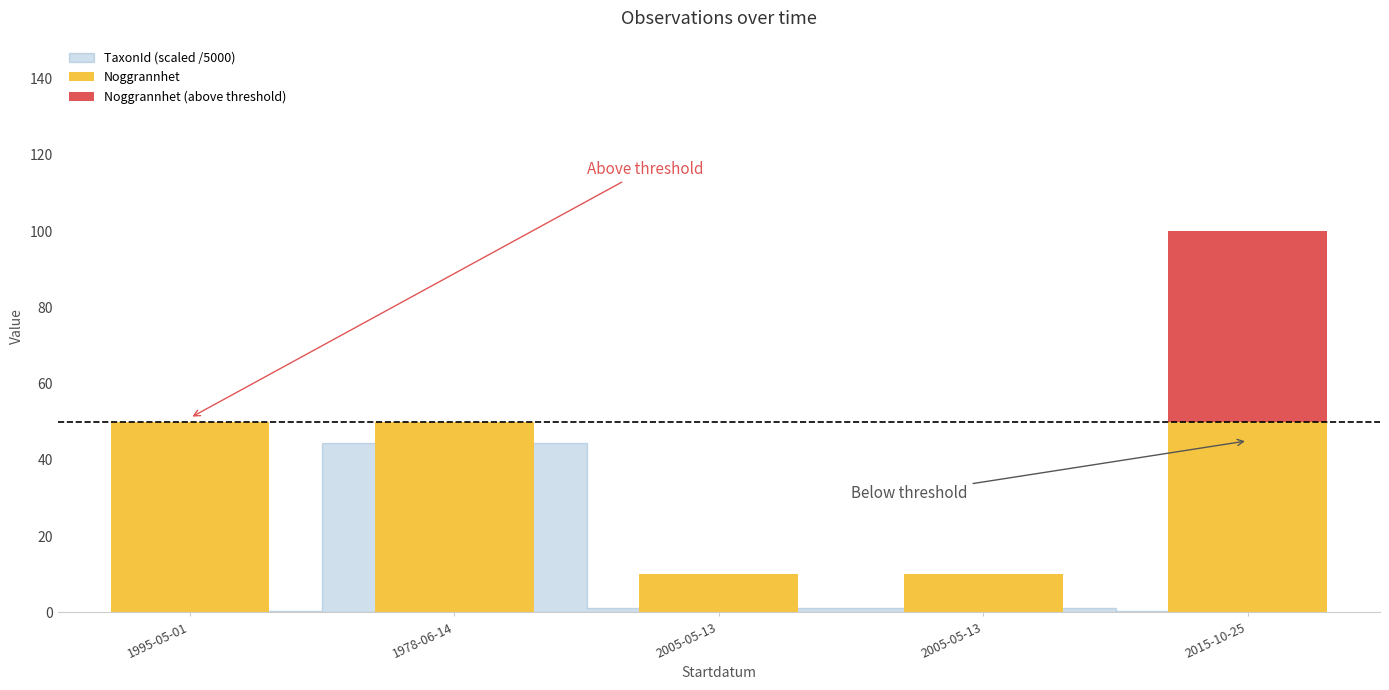

How many distinct data groups are displayed?

2